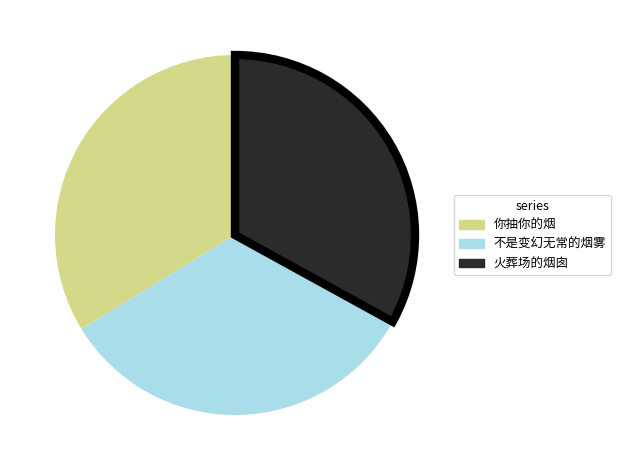

Between 火葬场的烟囱 and 你抽你的烟, which is larger?

你抽你的烟